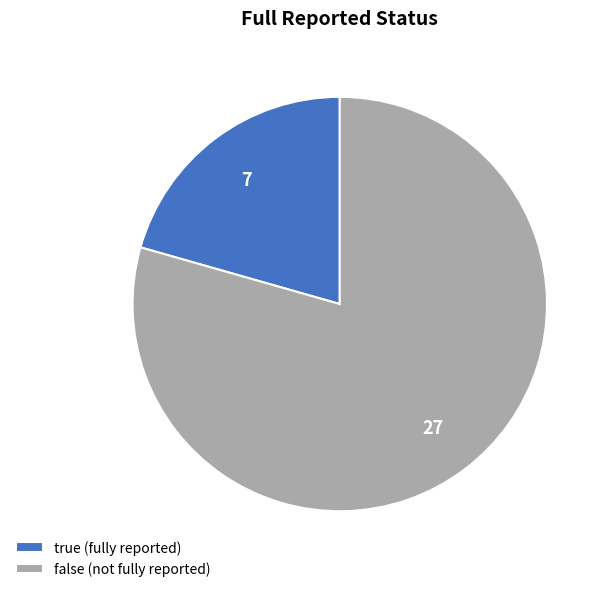

Combined, do false and true account for over 50%?

Yes